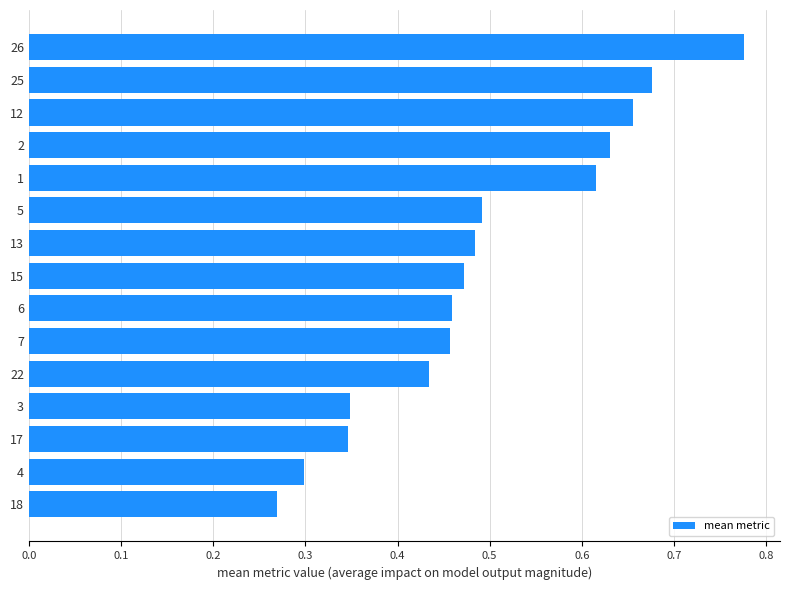

How many values are between 0 and 1?

15